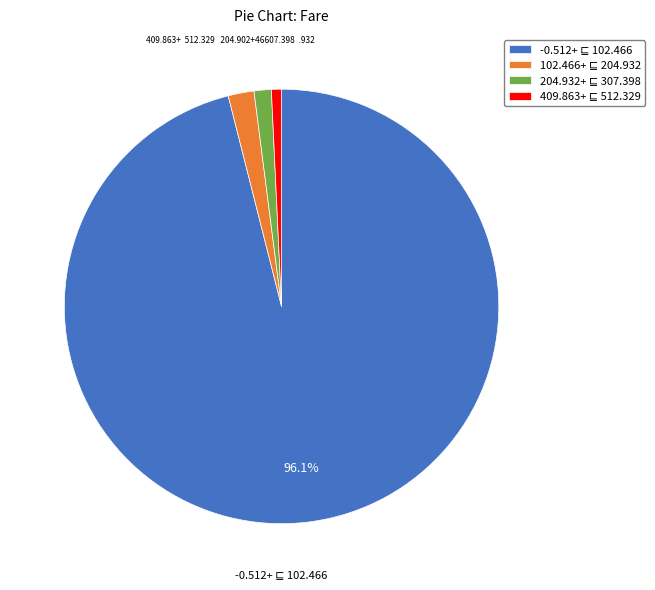

Is there a majority slice in this chart?

Yes